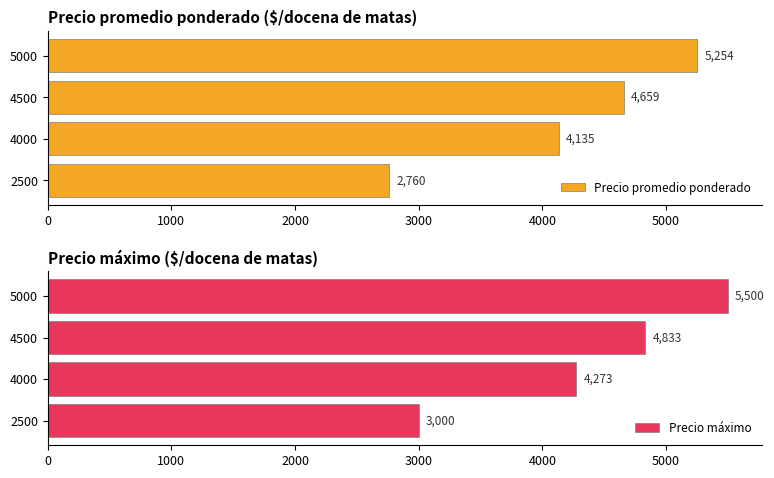

How many bars are there in total?

8